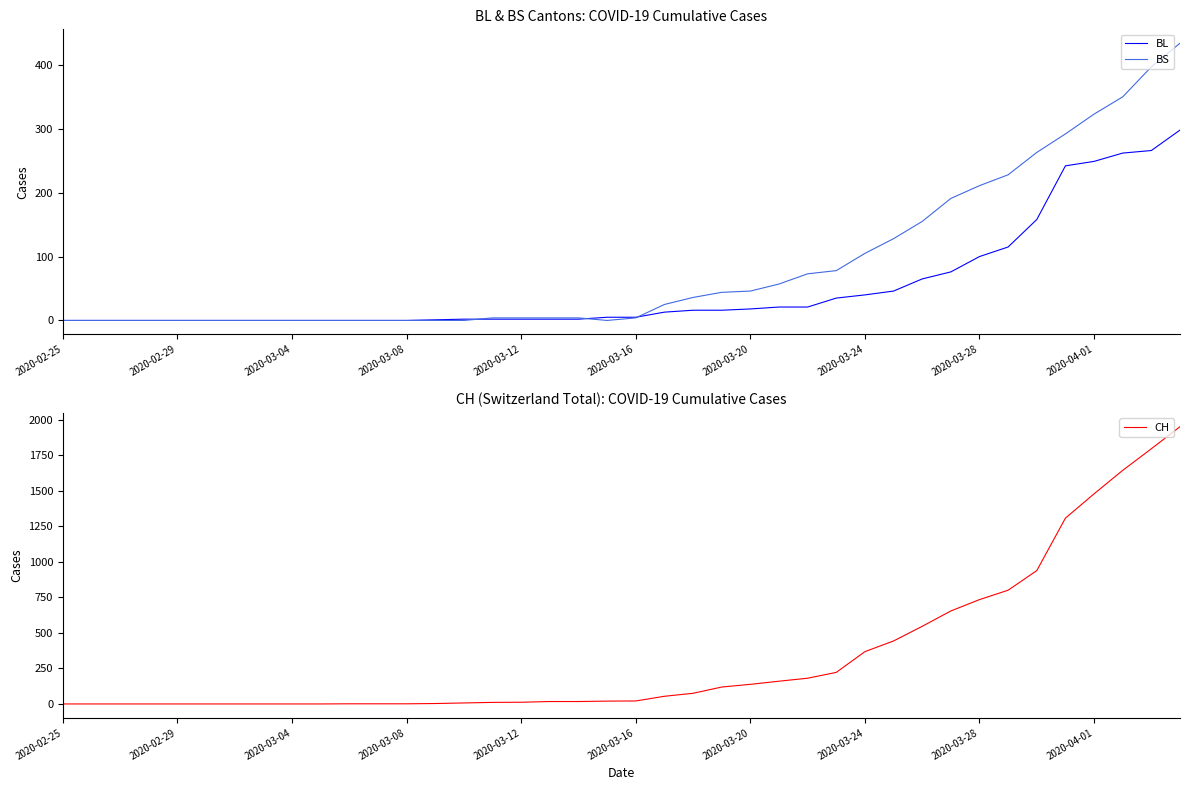

Is it true that BS equals 102 at 26?

False